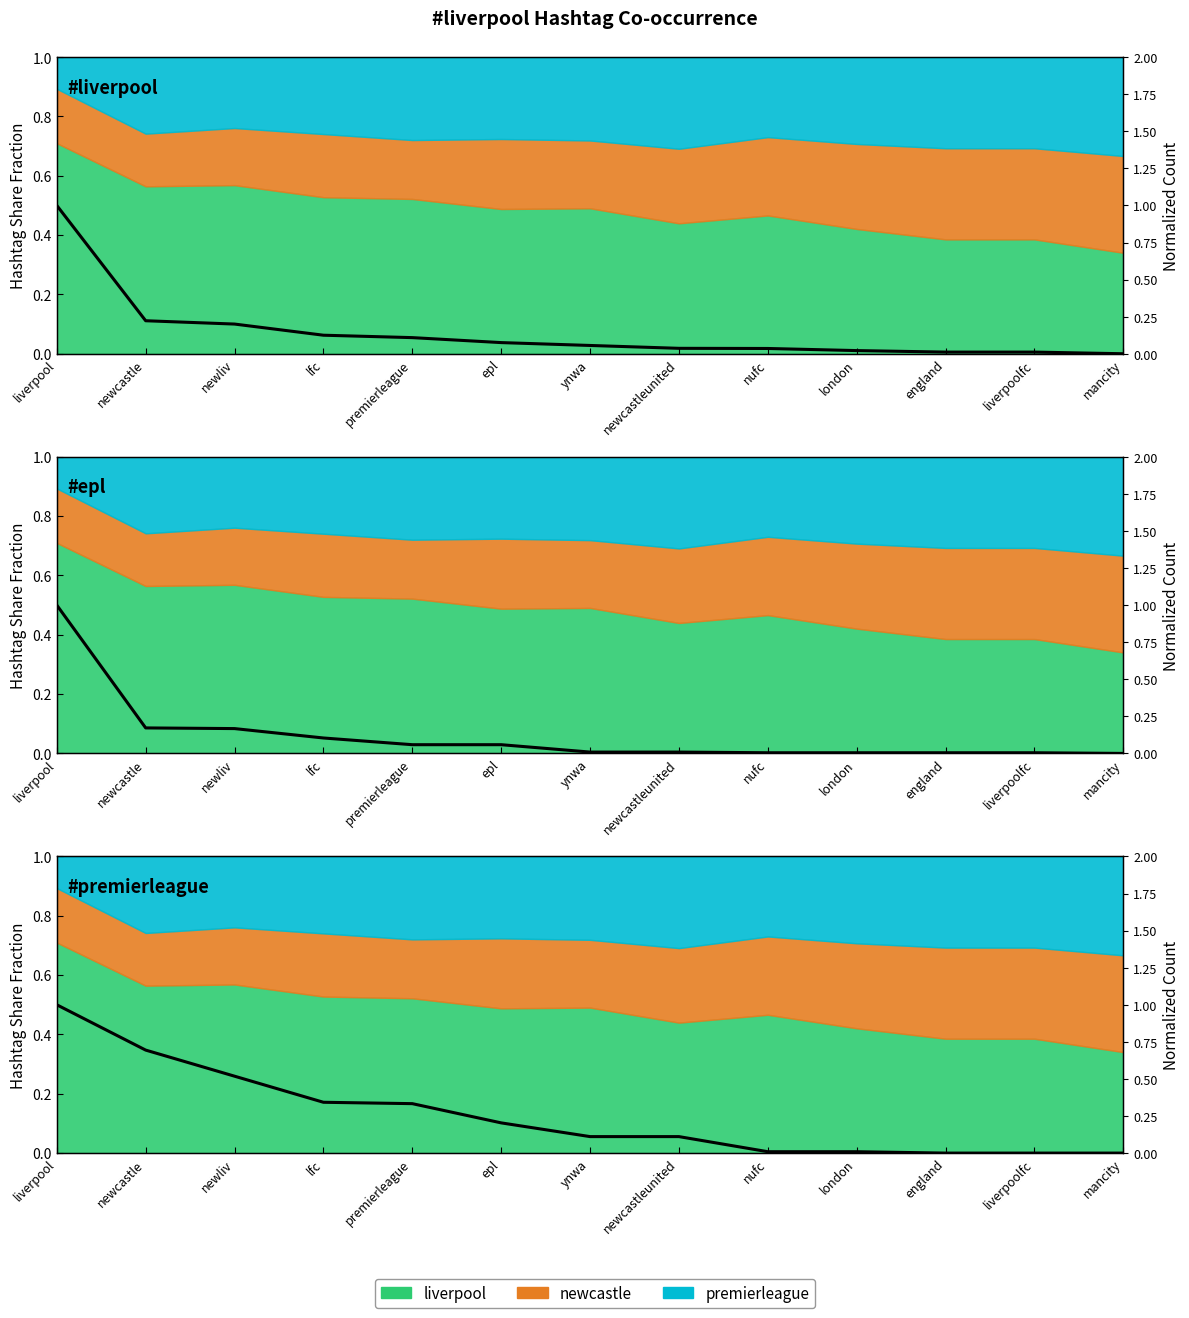

Reading left to right, extract all data points from this chart.

liverpool=1.0	newcastle=0.7	newliv=0.5	lfc=0.3	premierleague=0.3	epl=0.2	ynwa=0.1	newcastleunited=0.1	nufc=0.0	london=0.0	england=0.0	liverpoolfc=0.0	mancity=0.0